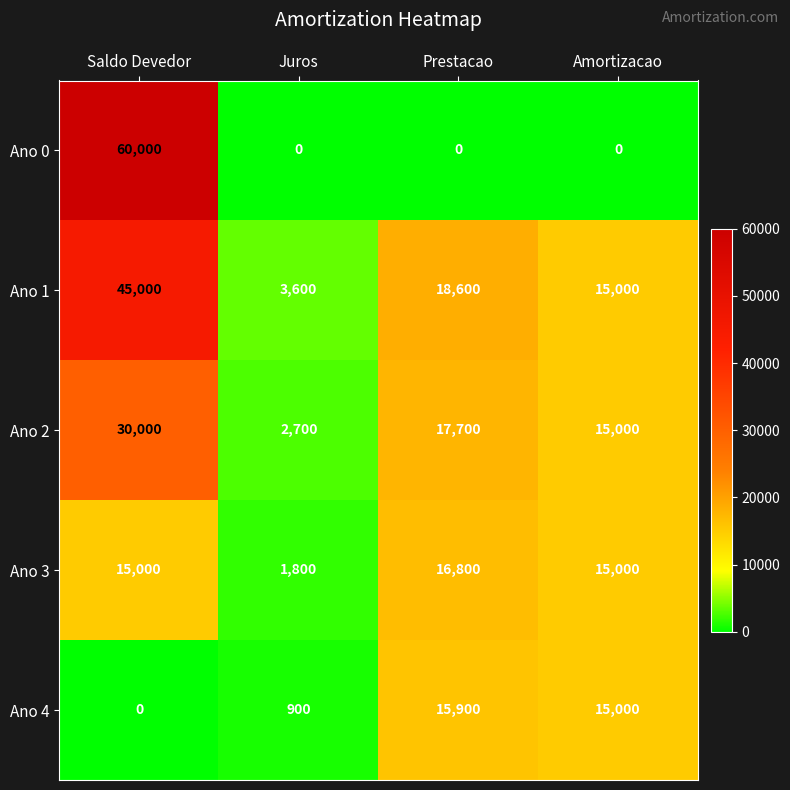

The Ano 2 series shows 26573 at Prestacao. True or false?

False